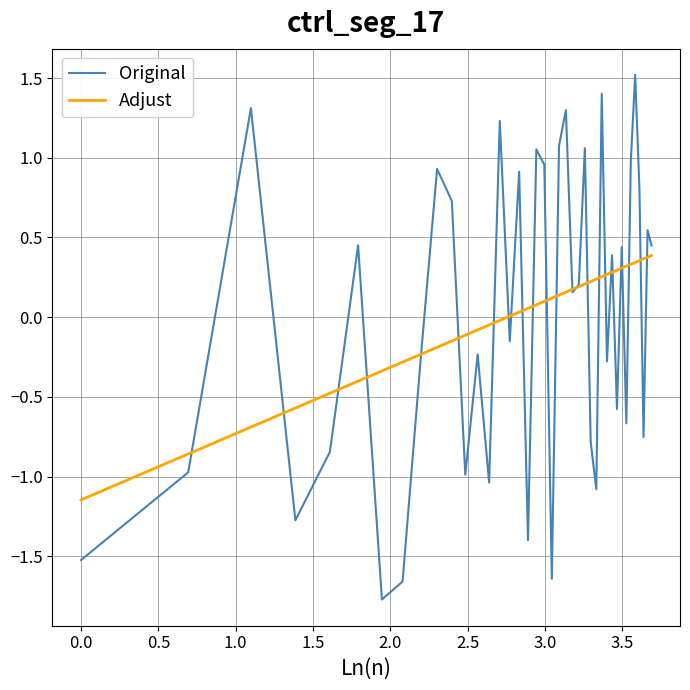

Which series has the widest spread of values?

Original